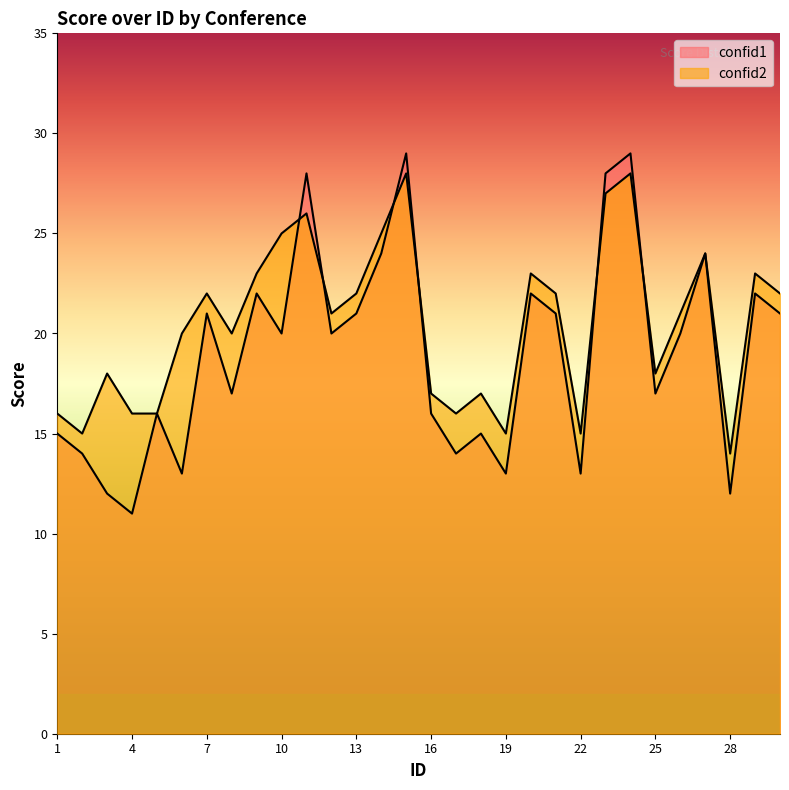

What are all the series names shown in the legend?

confid1, confid2